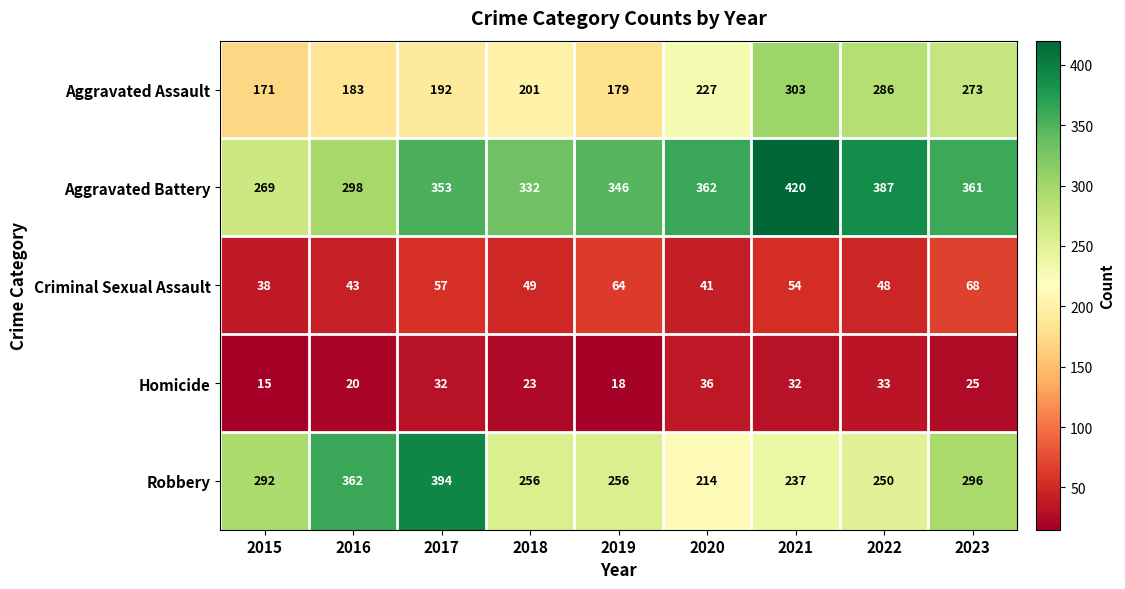

Which category has the lowest value across all series?

2015